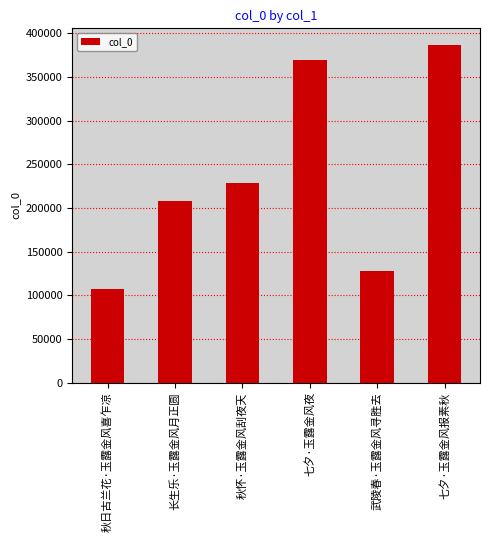

Rank the categories by value from highest to lowest.

七夕·玉露金风报素秋, 七夕·玉露金风夜, 秋怀·玉露金风刮夜天, 长生乐·玉露金风月正圆, 武陵春·玉露金风寻胜去, 秋日古兰花·玉露金风喜乍凉